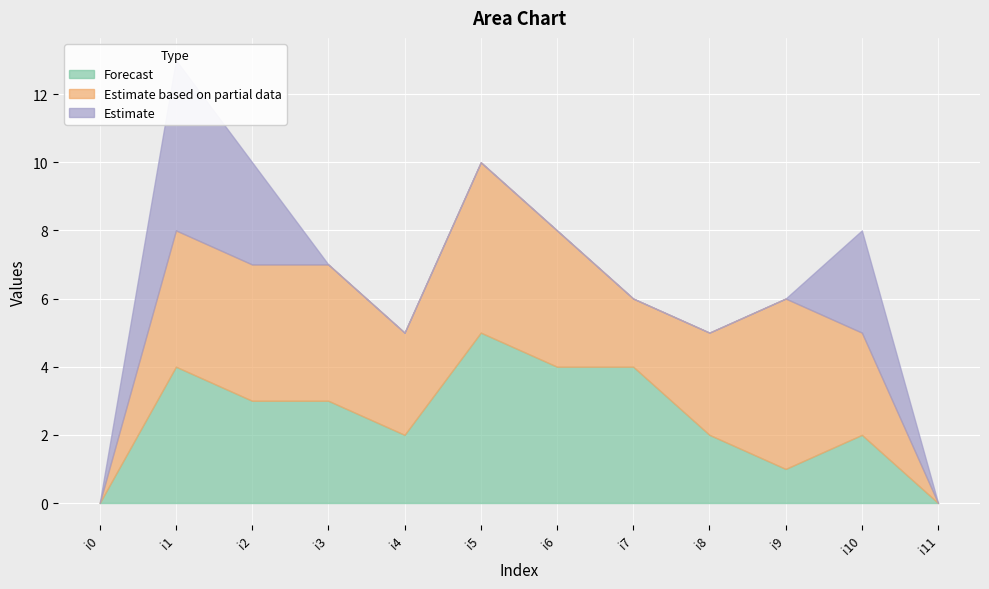

True or false: k4 has a value of 6 at i7.

False